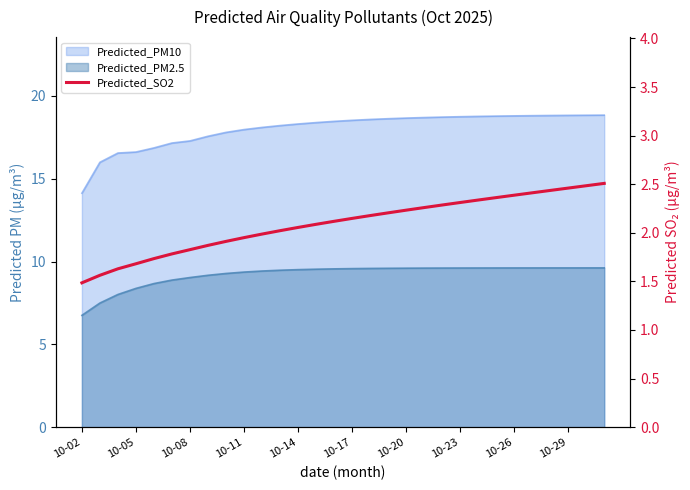

Read the value at 10-02.

1.5